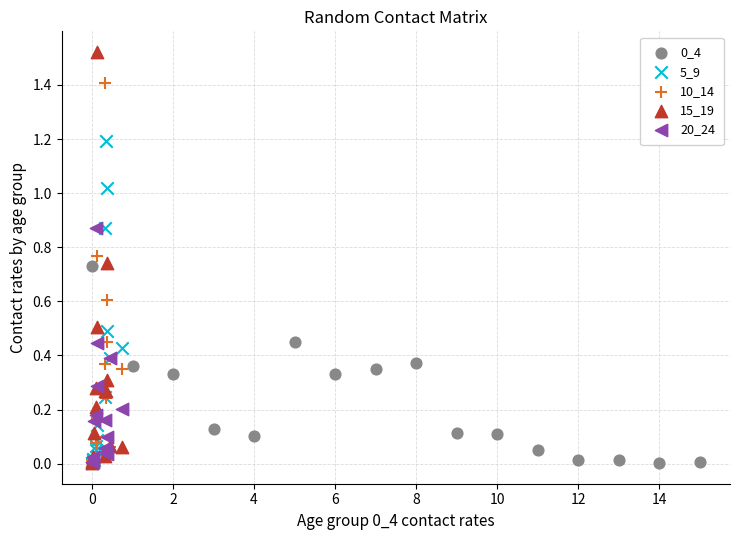

Which series contains the highest Y value?

15_19